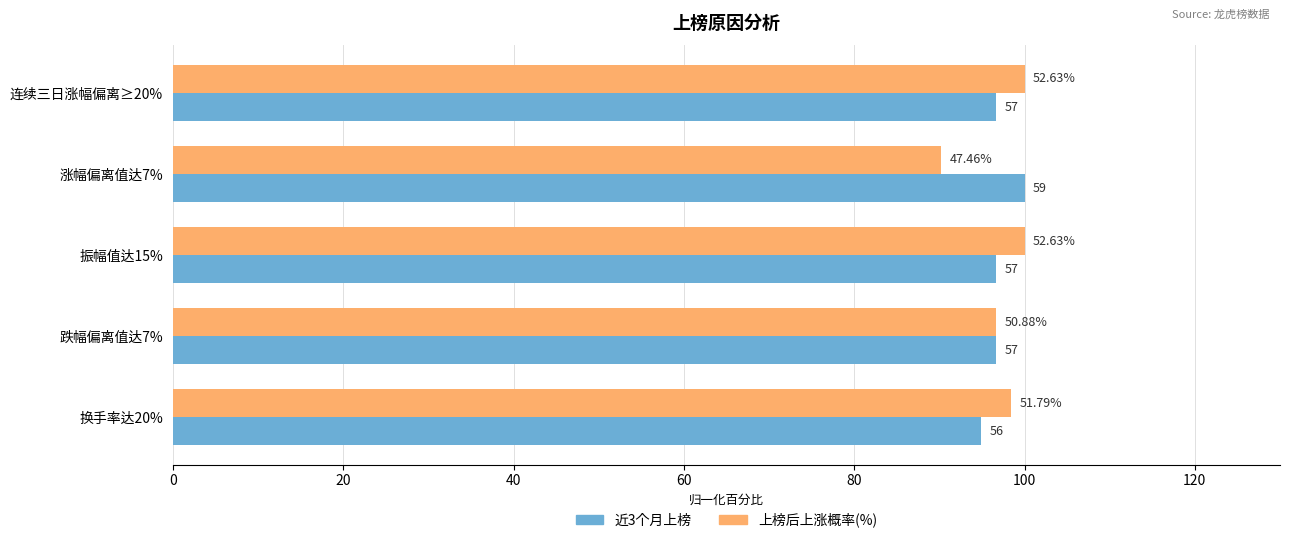

What is the lowest value of the 近3个月上榜 series?

94.9